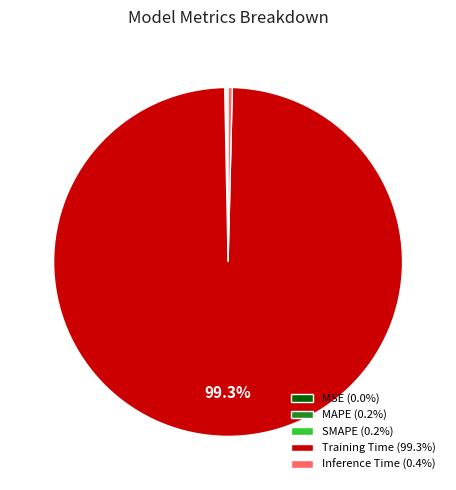

Does Inference Time (0.4%) account for over 50% of the chart?

No